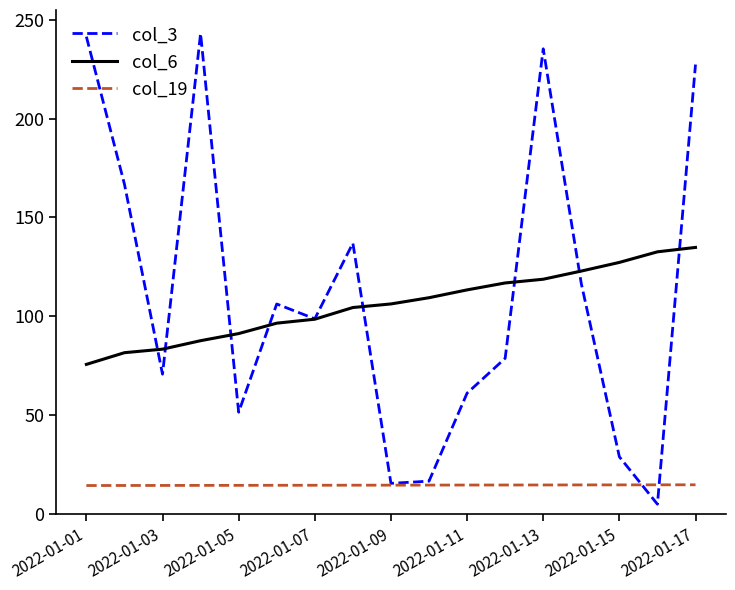

How many series are shown in this chart?

3